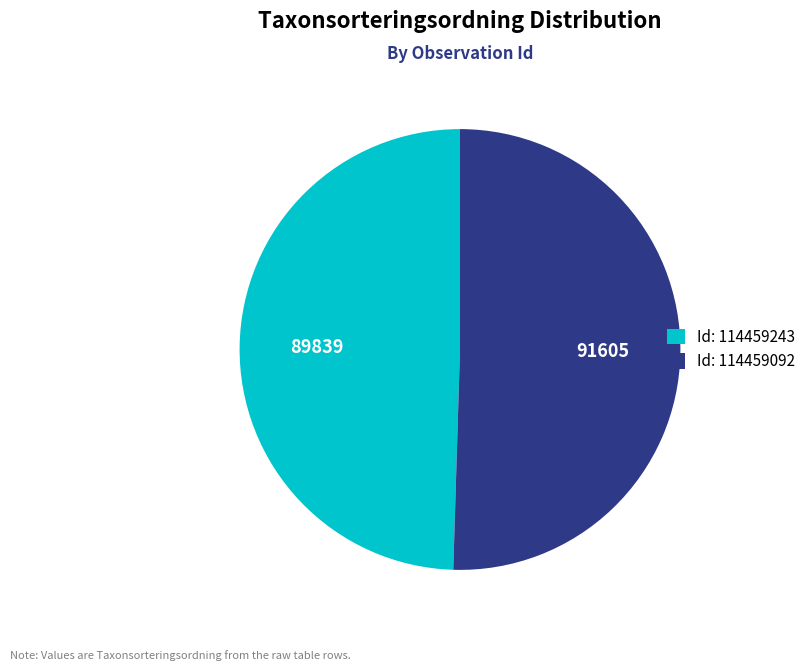

Is there any slice that represents more than half of the pie?

Yes